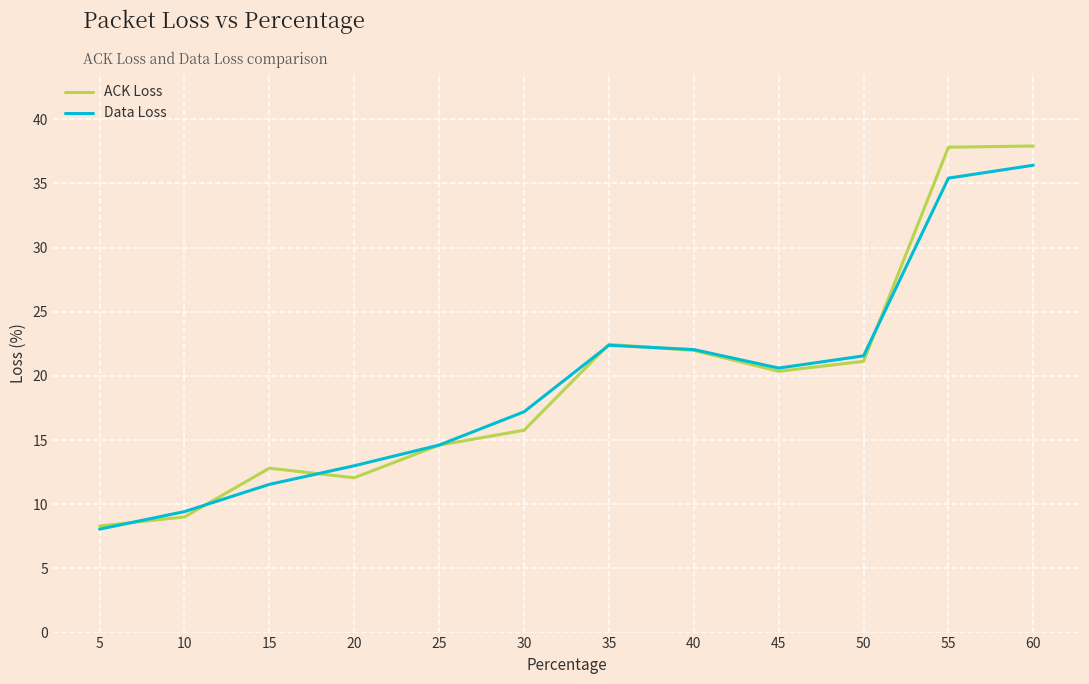

Which series ends up on top after the final intersection of ACK Loss and Data Loss?

ACK Loss